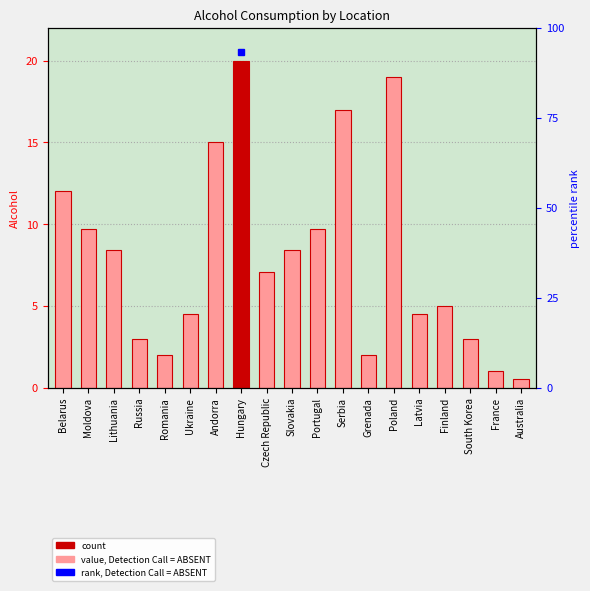

List the labels in order of value, largest first.

Hungary, Poland, Serbia, Andorra, Belarus, Moldova, Portugal, Lithuania, Slovakia, Czech Republic, Finland, Ukraine, Latvia, Russia, South Korea, Romania, Grenada, France, Australia